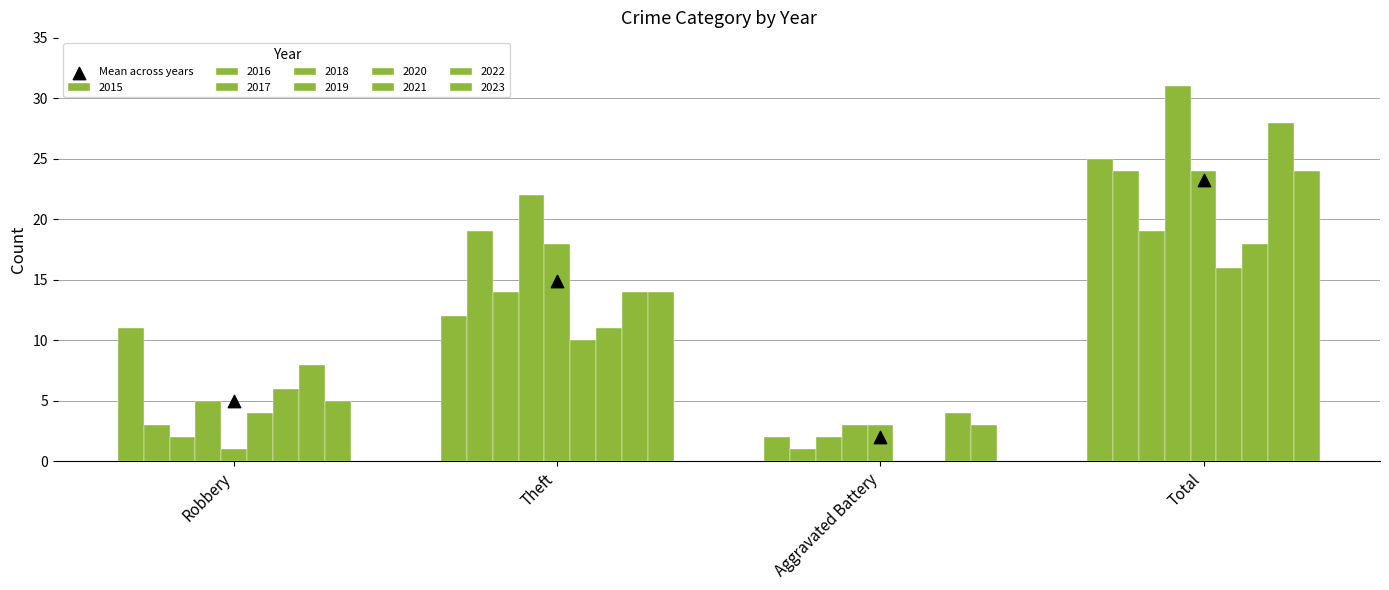

Between Aggravated Battery and Total, which is larger?

Total